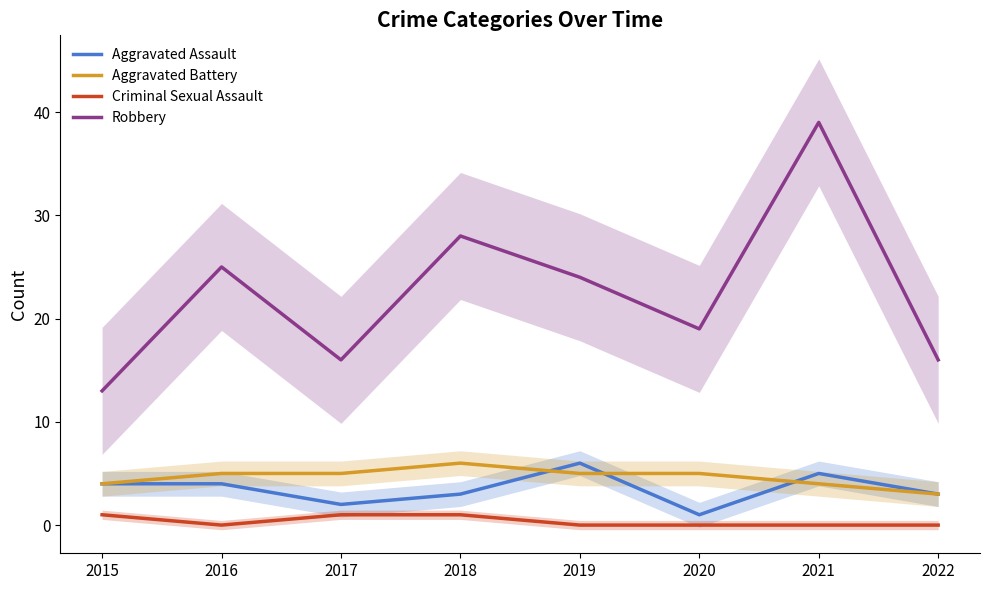

Rank the categories by Criminal Sexual Assault value from highest to lowest.

2015, 2017, 2018, 2016, 2019, 2020, 2021, 2022